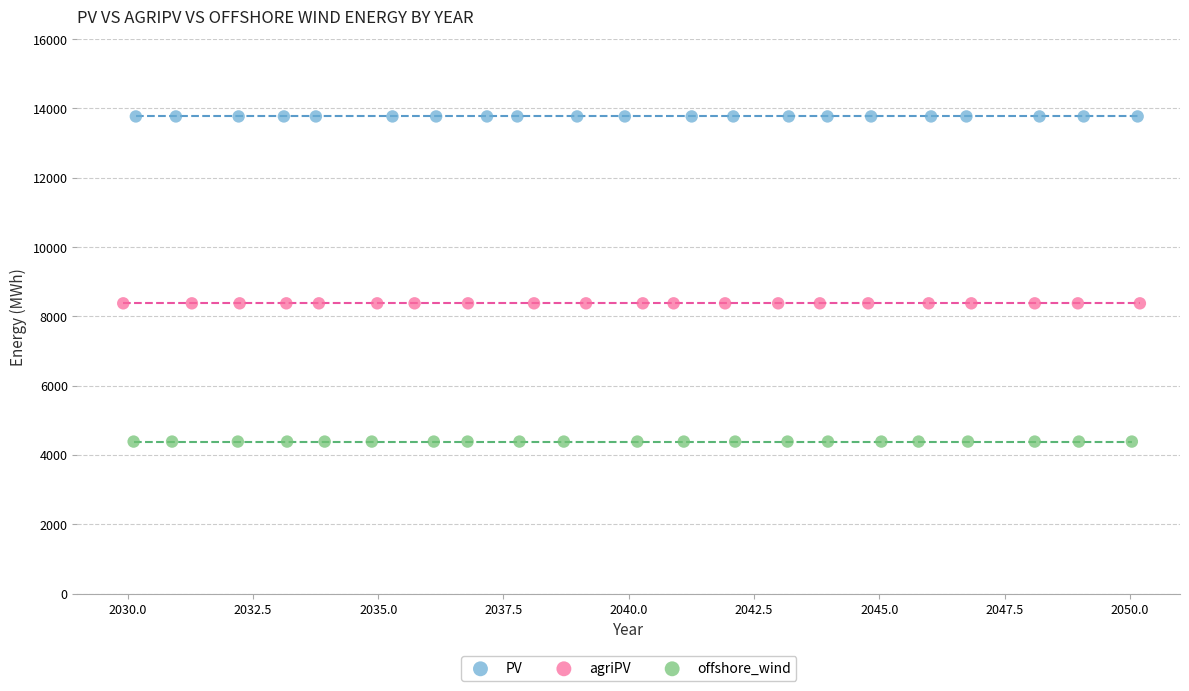

Which series contains the highest Y value?

PV